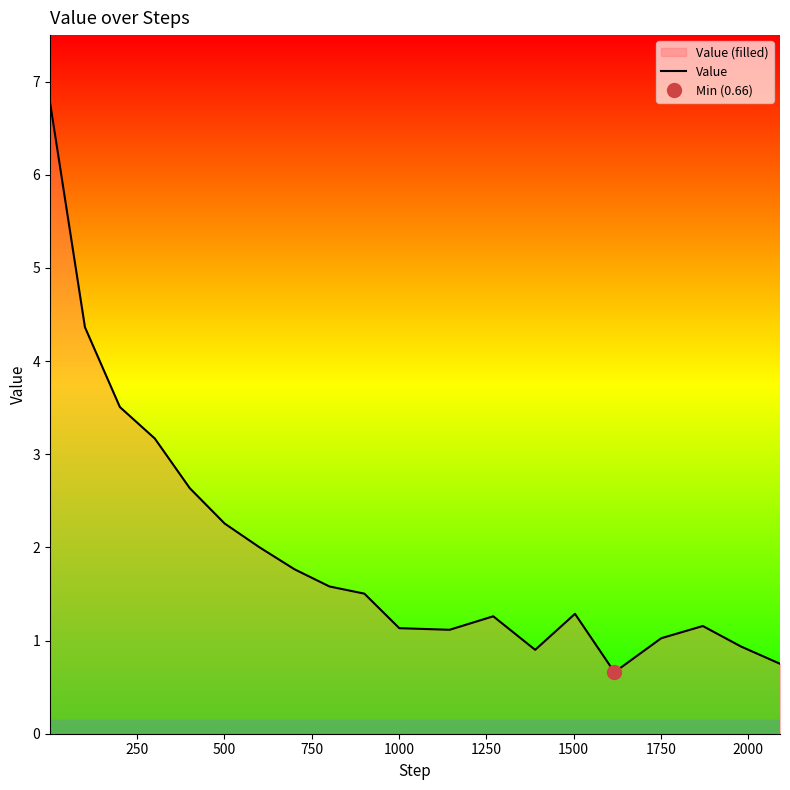

What is the sum of all values?

39.8